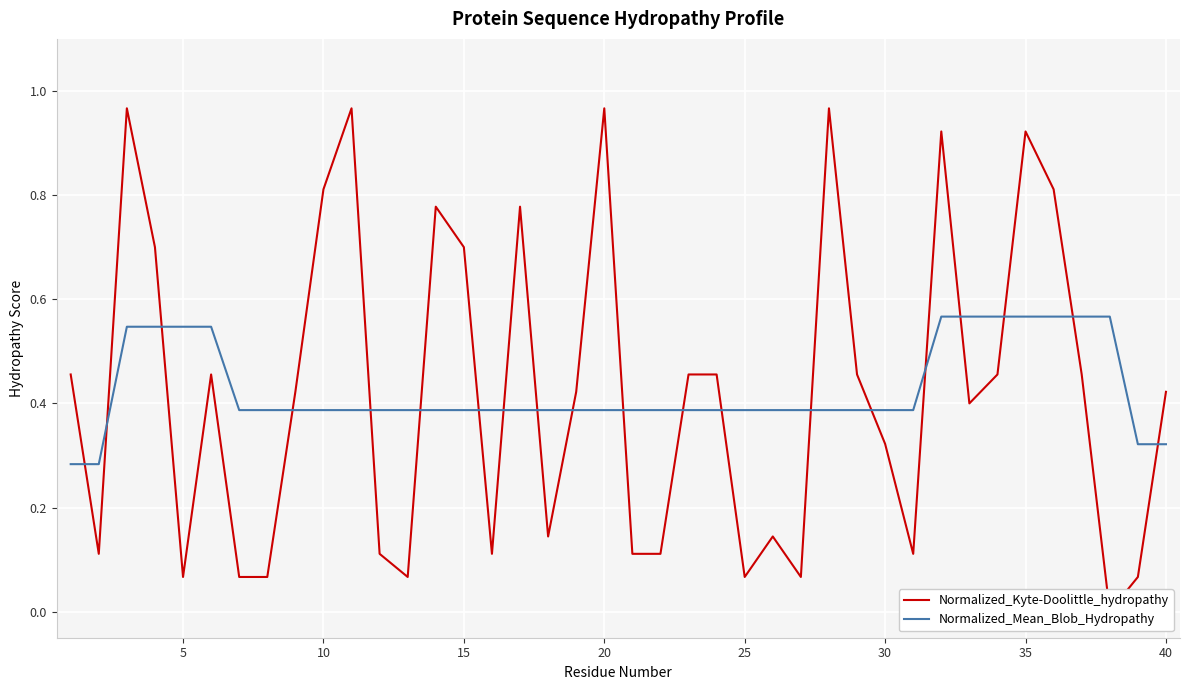

Is it true that Normalized_Mean_Blob_Hydropathy equals 0.5 at 28?

False